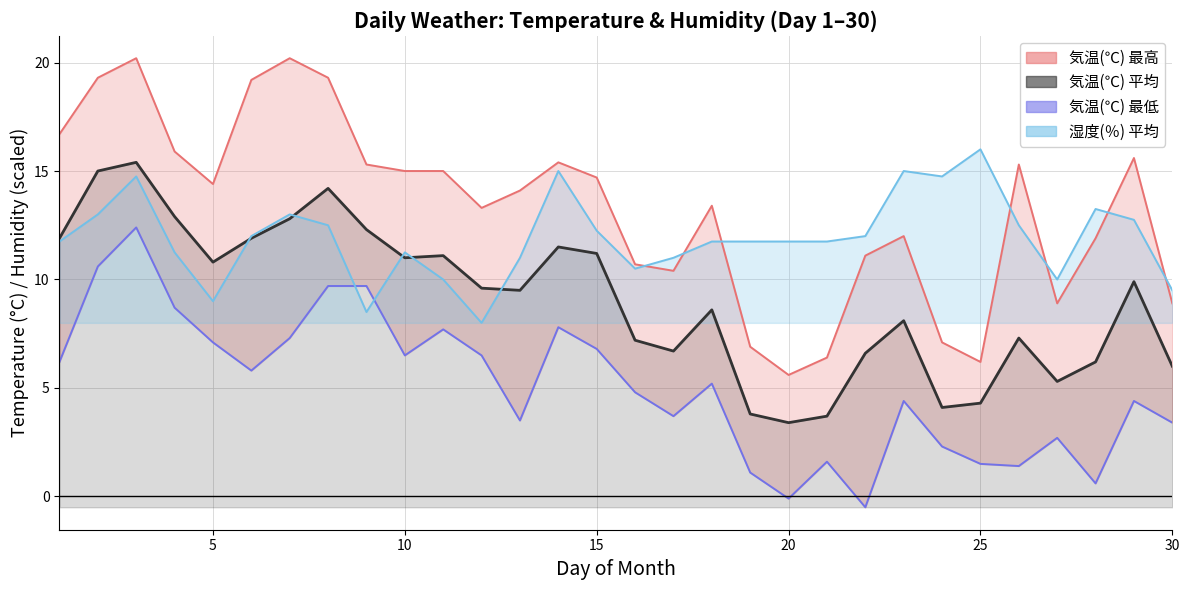

What value does the 気温(℃) 最低 series have at 26?

1.4